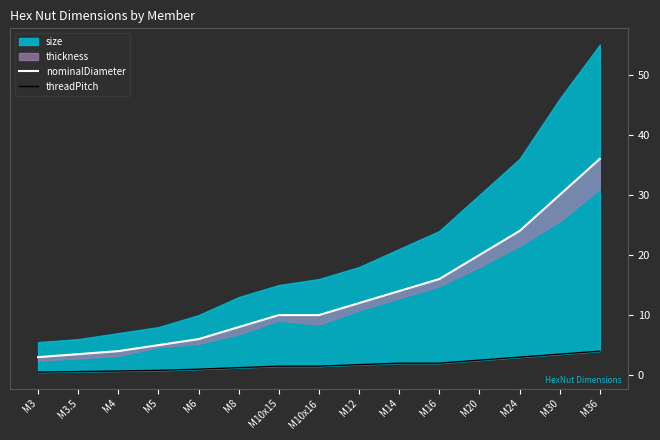

The value of nominalDiameter at M3.5 is 5.6. True or false?

False